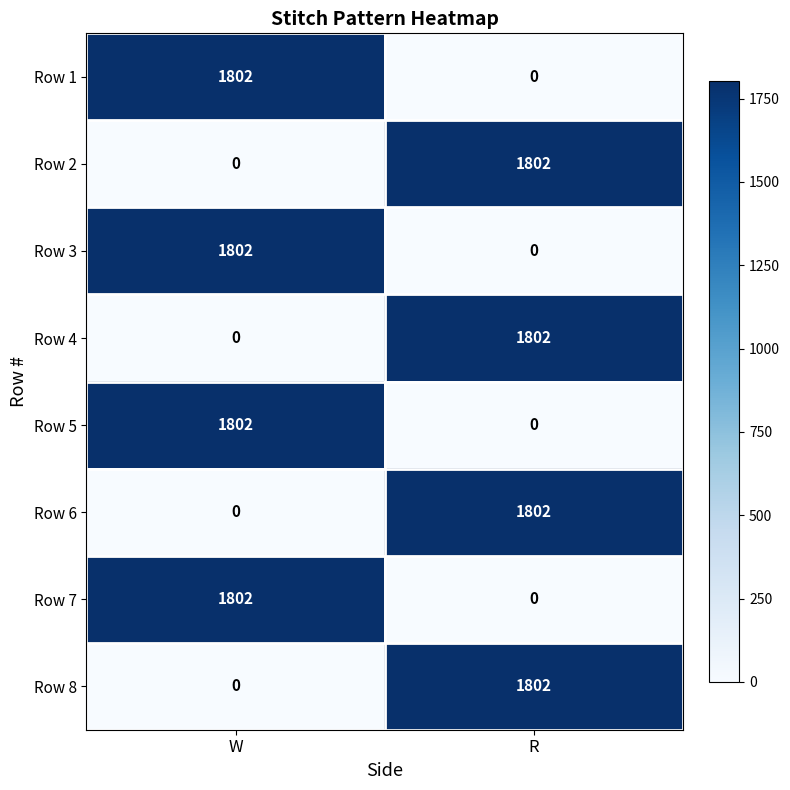

Which category has the highest value in the Row 6 series?

R